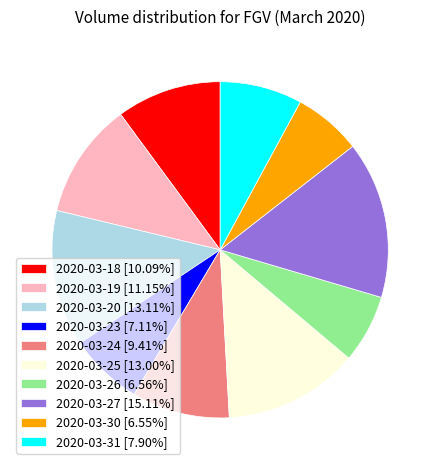

True or false: 2020-03-24 accounts for 9% of the total.

True